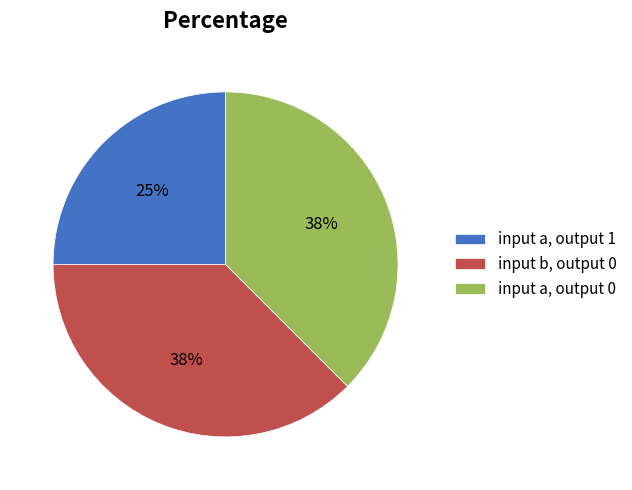

Count the number of slices in the pie.

3